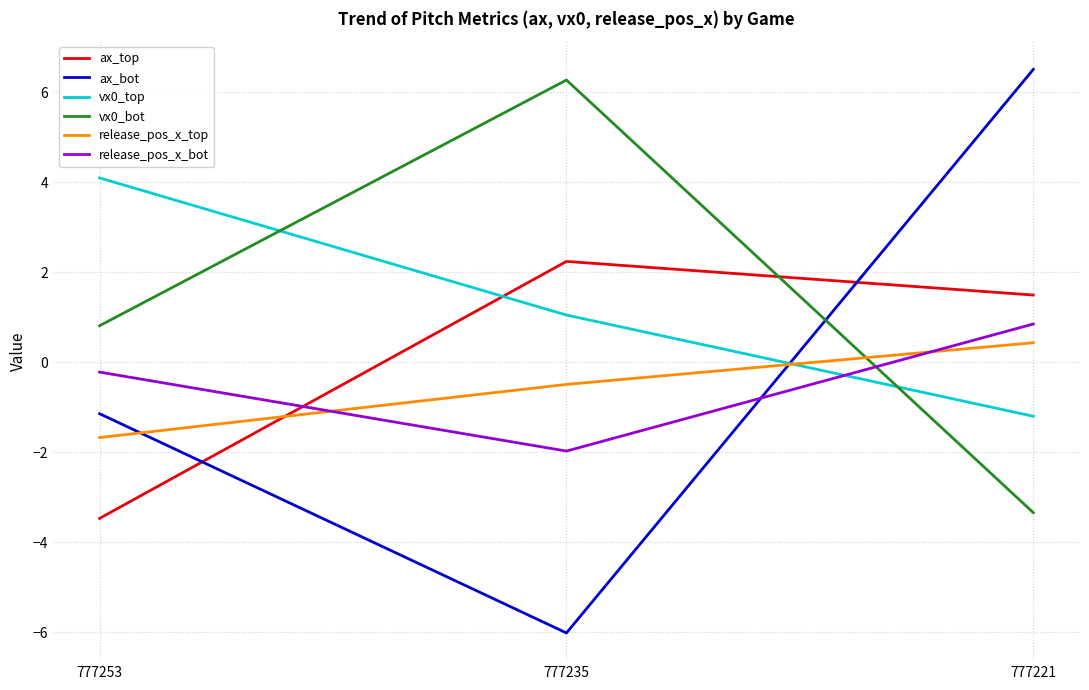

Which series changed the most between 777253 and 777221?

ax_bot